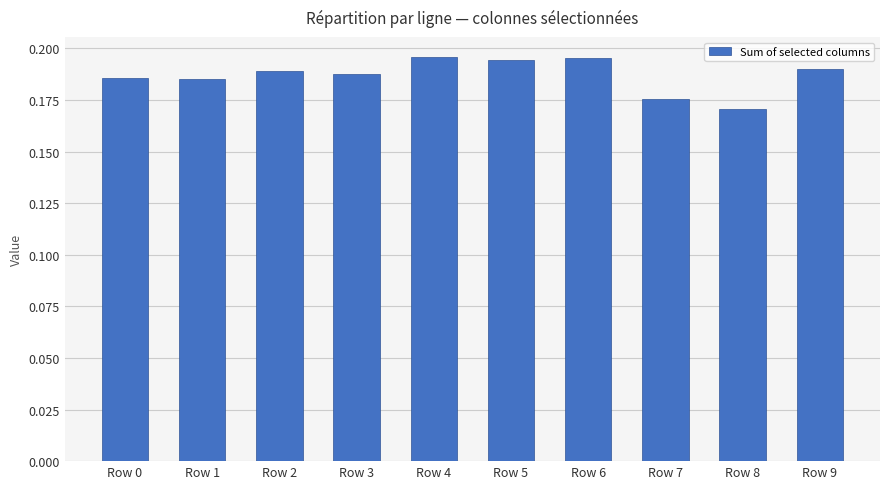

Which category has the lowest value across all series?

Row 8